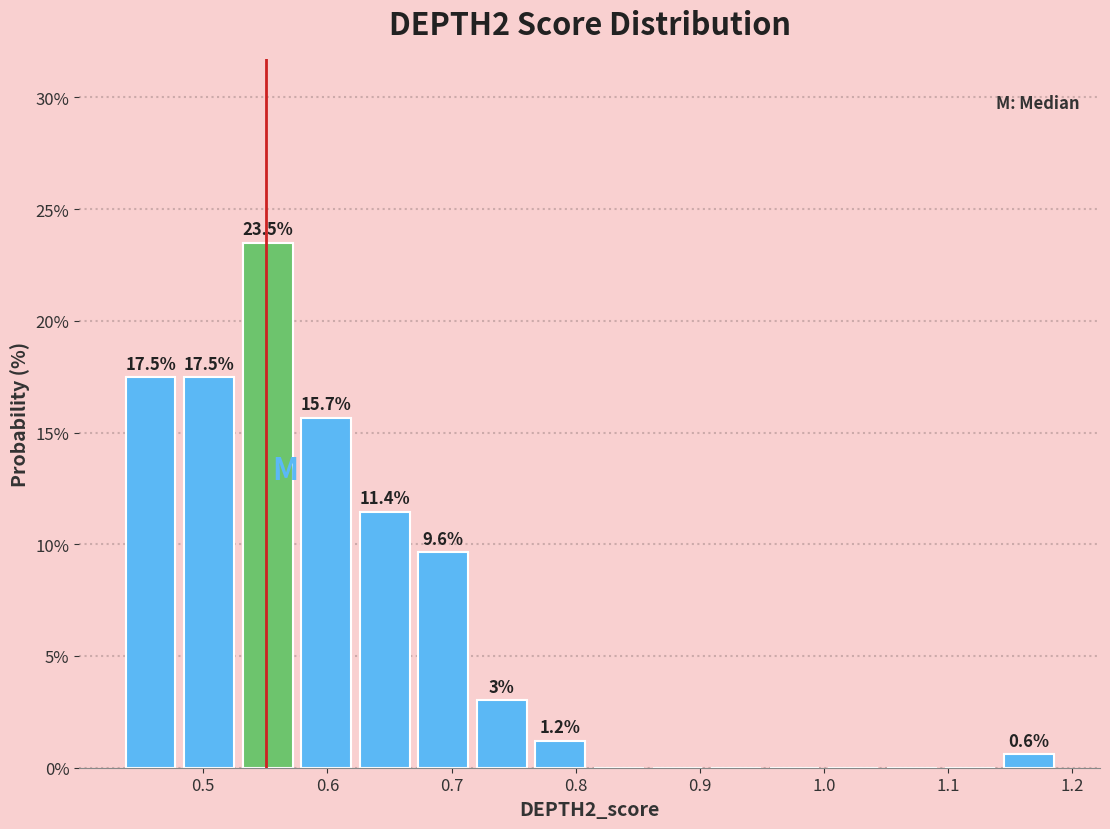

Which range on the x-axis has the tallest bar?

0.53 to 0.58